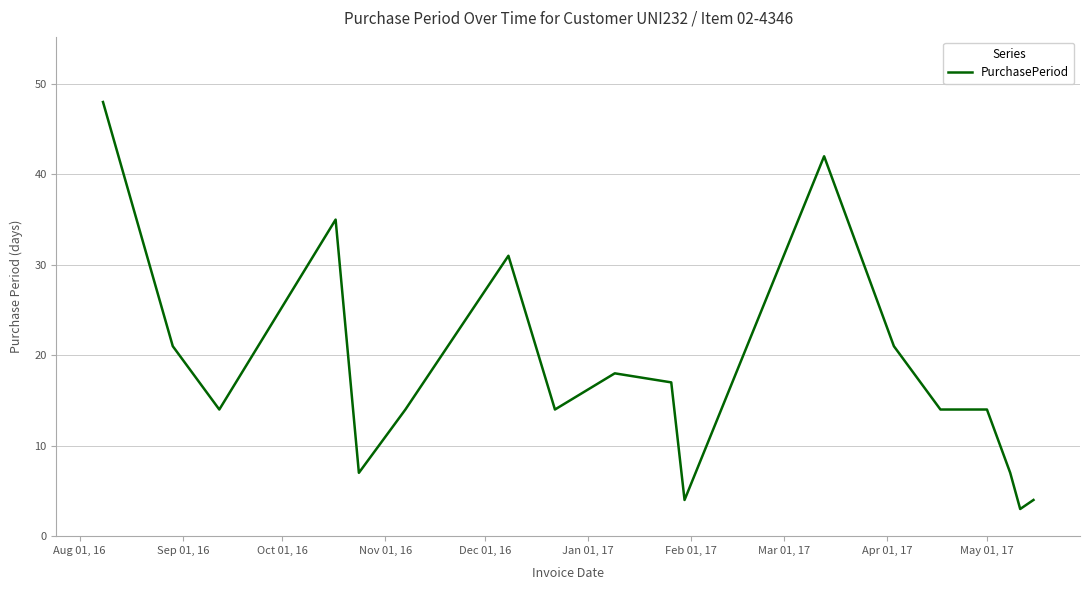

What is the maximum value shown in the chart?

48